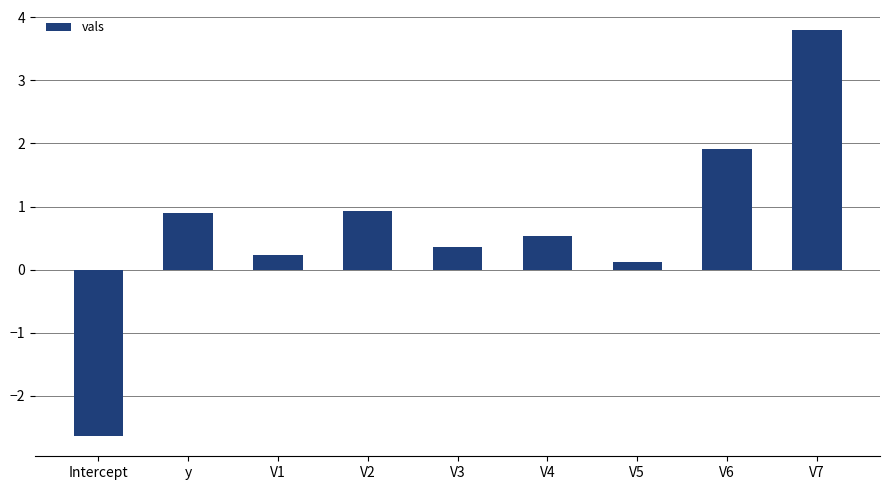

What is the sum of all values?

6.1